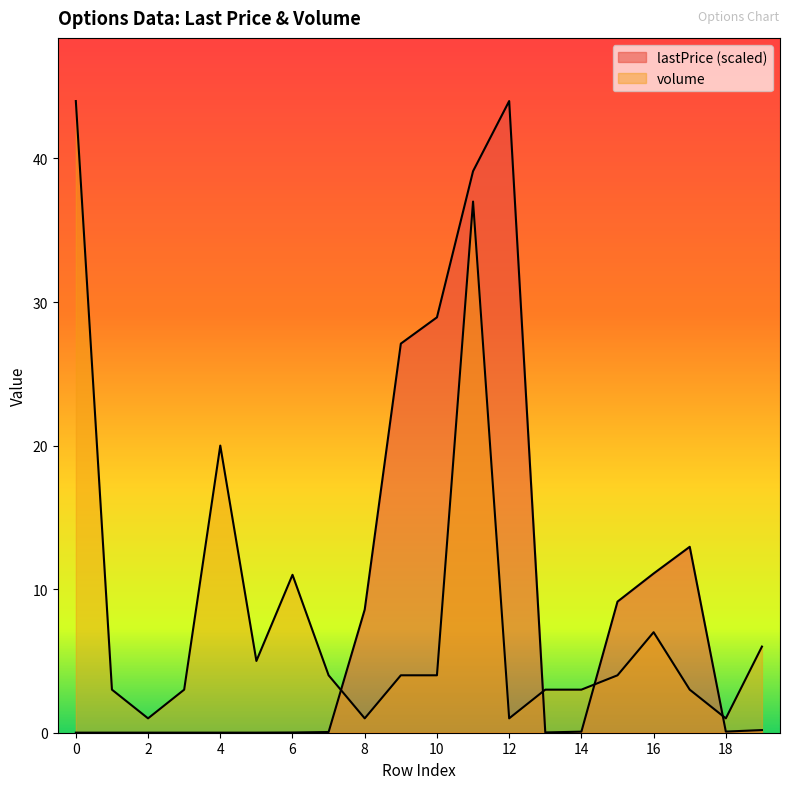

What is the maximum value for lastPrice?

44.0